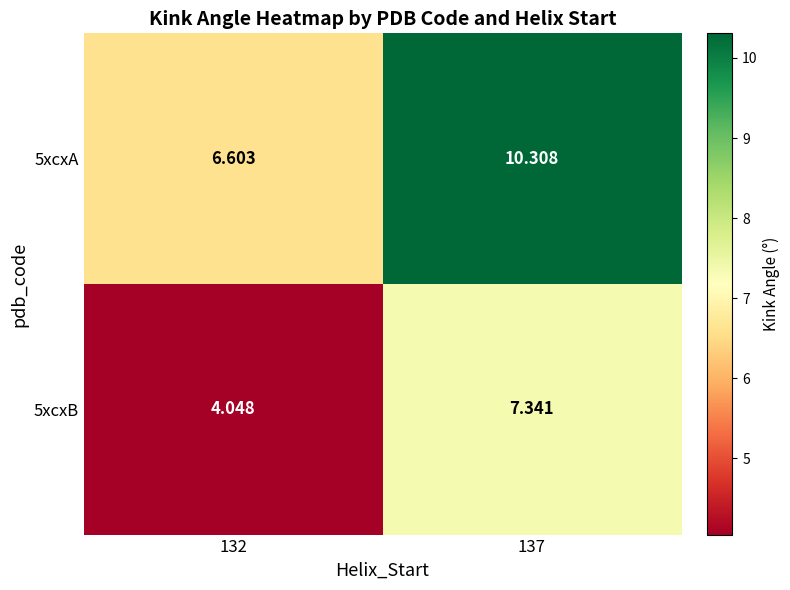

At which category does the chart reach its peak across all series?

137